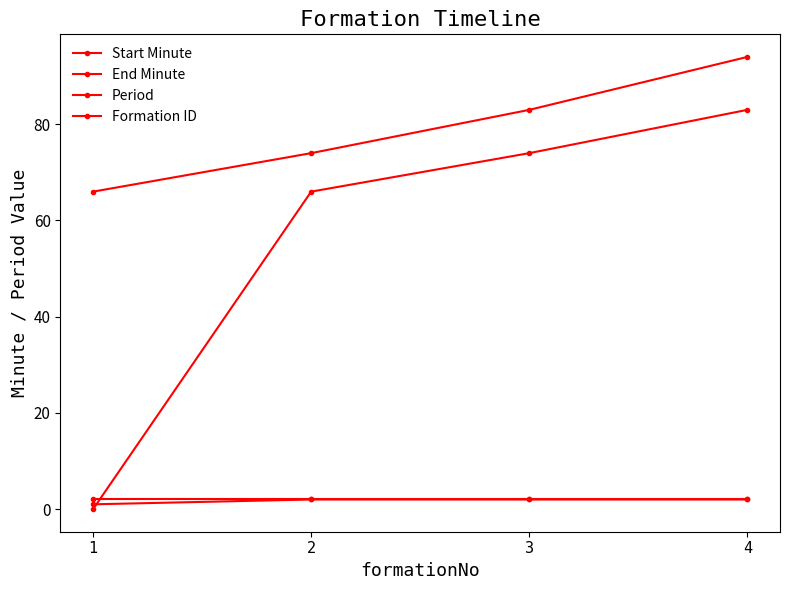

Rank the categories by End Minute value from highest to lowest.

4, 3, 2, 1